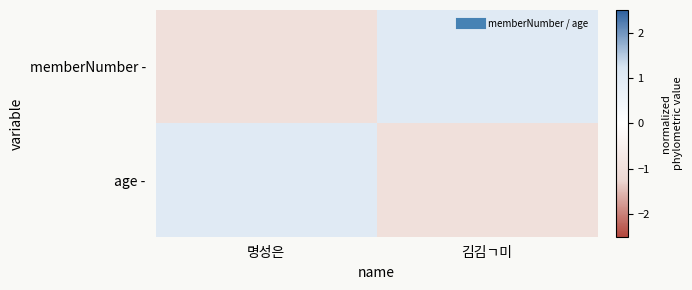

Which series has the largest total across all categories?

memberNumber -